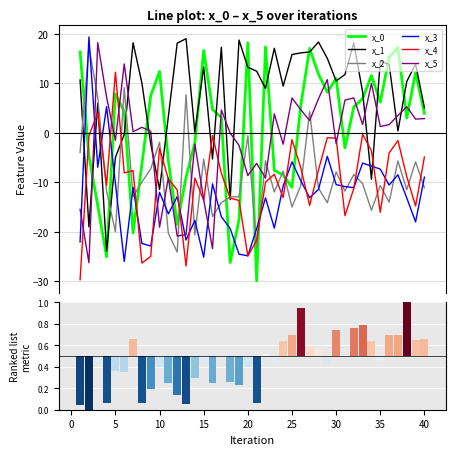

What is the highest value of the x_3 series?

19.4